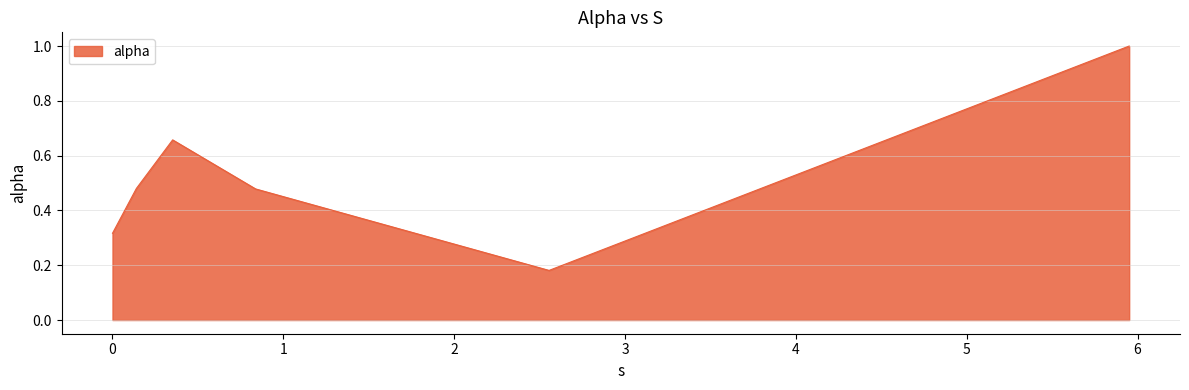

True or false: there are more than 2 points higher than both neighbors.

False